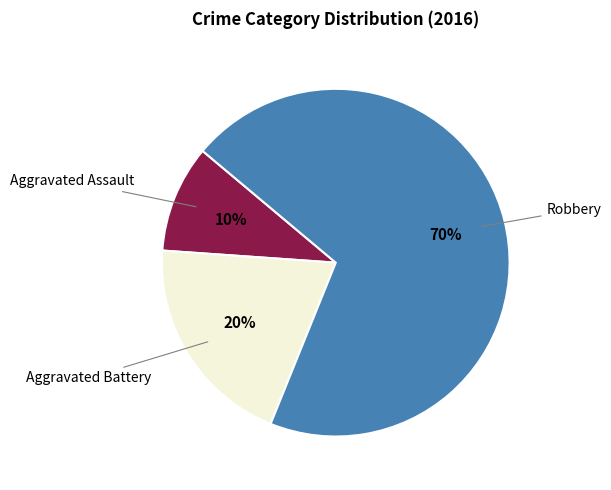

Approximately how many times larger is the value at Aggravated Battery compared to Robbery?

0.3